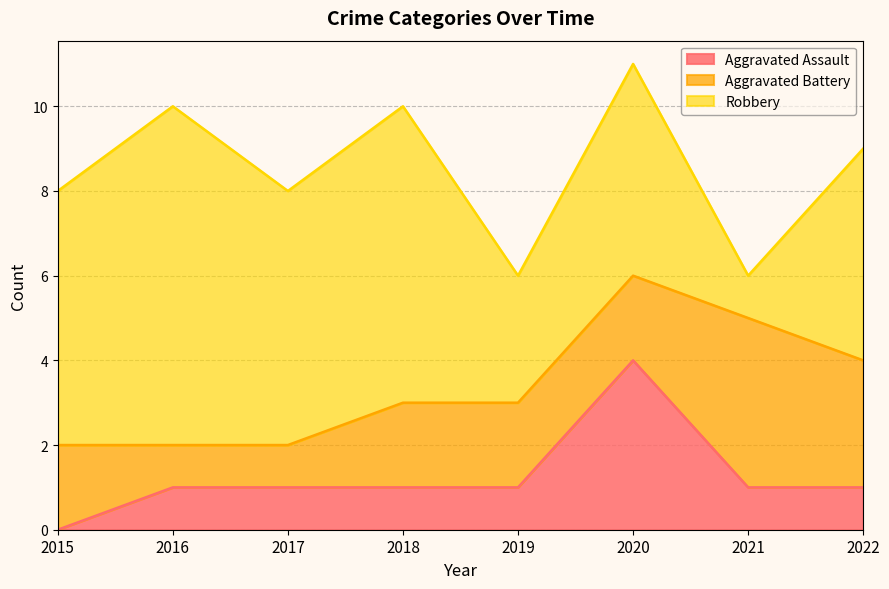

Reading left to right, transcribe all the data shown in this chart.

Aggravated Assault: 0	1	1	1	1	4	1	1
Aggravated Battery: 2	1	1	2	2	2	4	3
Robbery: 6	8	6	7	3	5	1	5